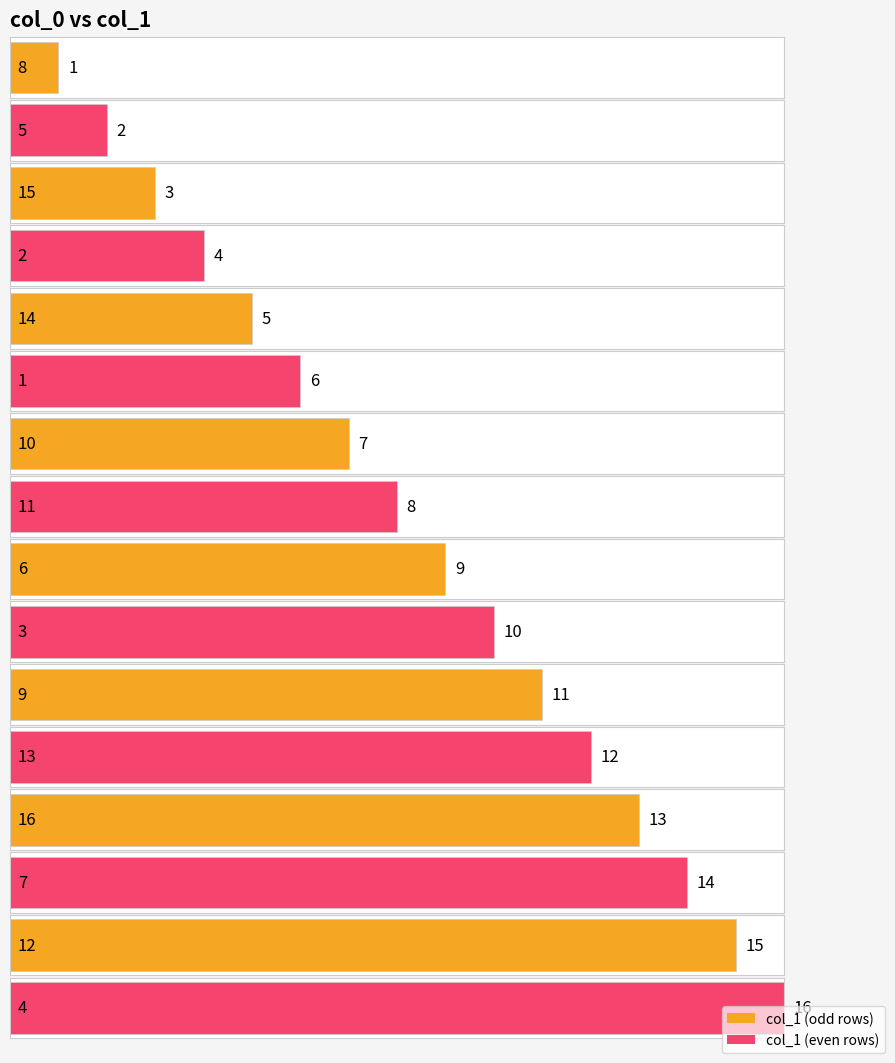

What is the maximum value shown in the chart?

16